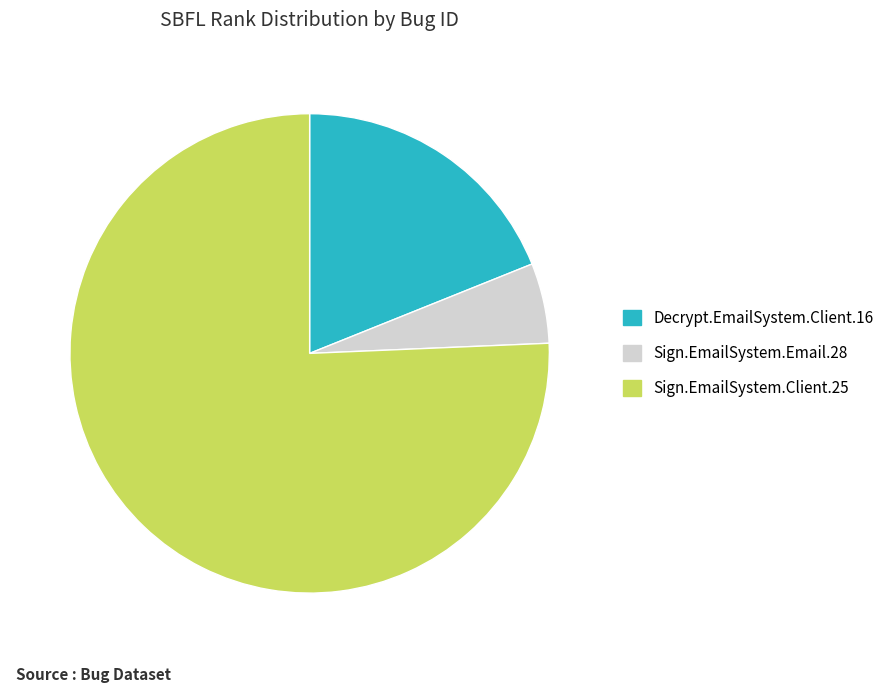

Which has a higher value, Sign.EmailSystem.Client.25 or Sign.EmailSystem.Email.28?

Sign.EmailSystem.Client.25